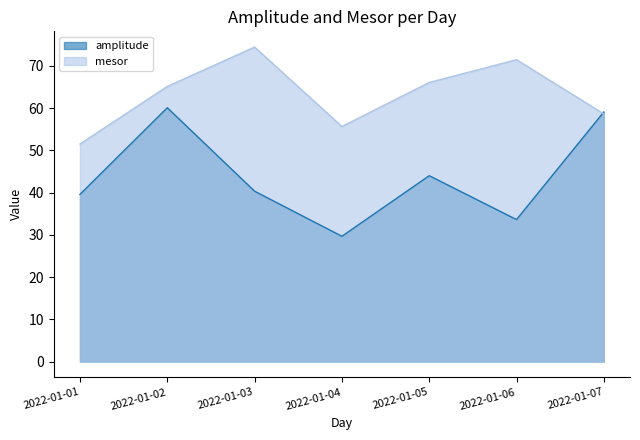

What is the difference between the highest and lowest values at 2022-01-07?

0.5